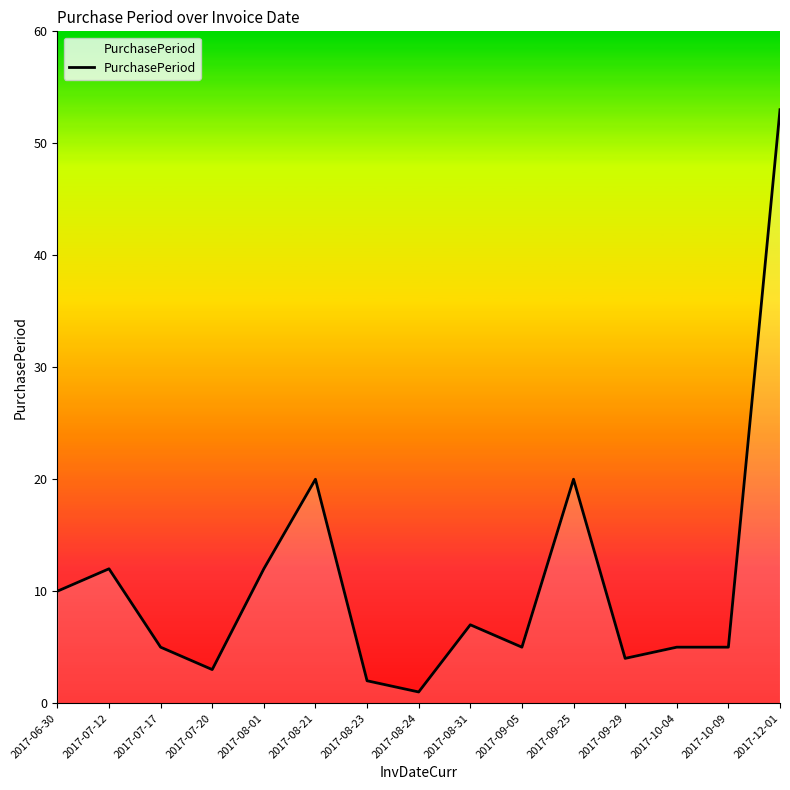

The value at 2017-09-05 is 5. True or false?

True